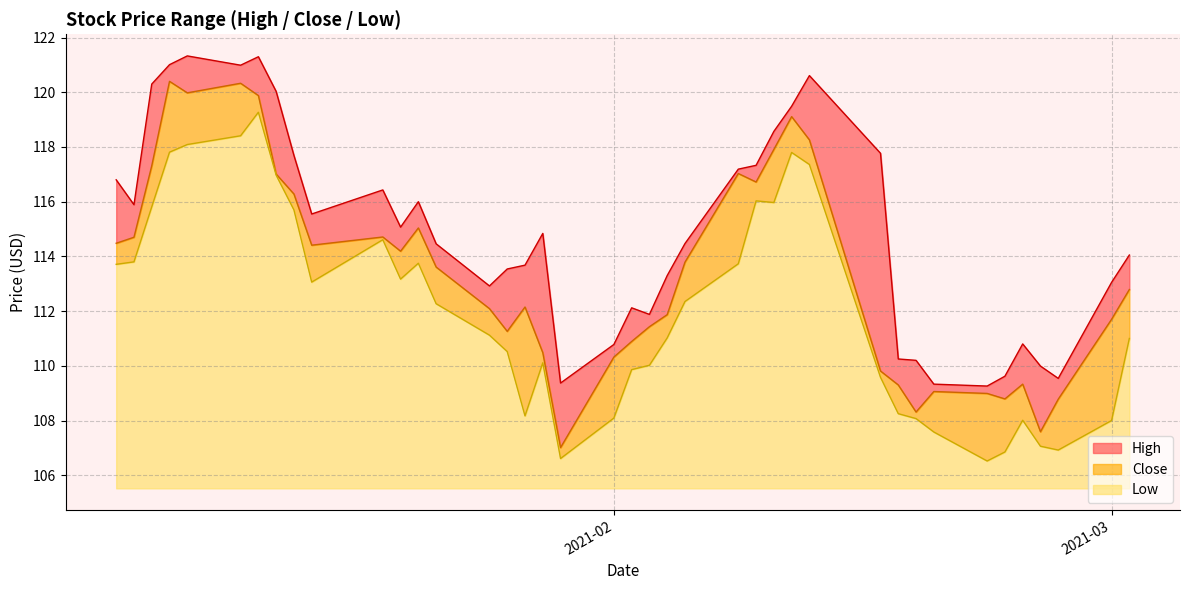

What is the highest value of the Low series?

13.8